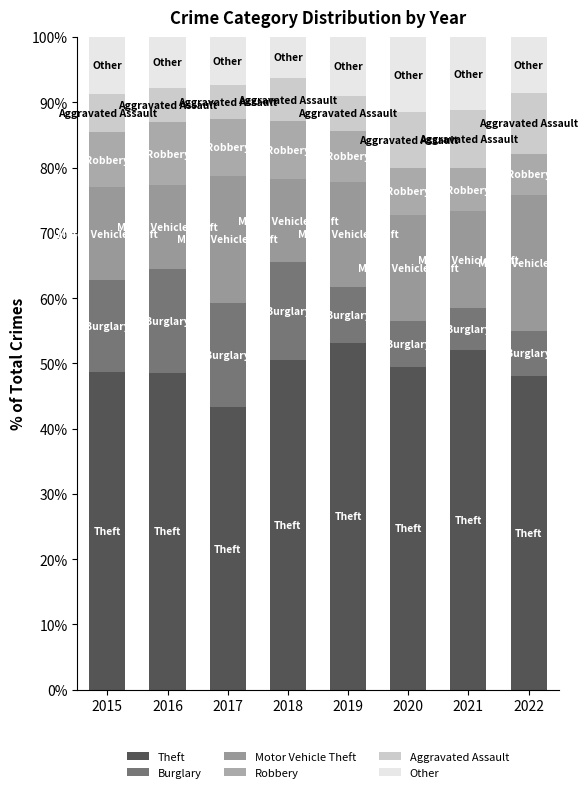

Between 2017 and 2016, which is larger?

2016